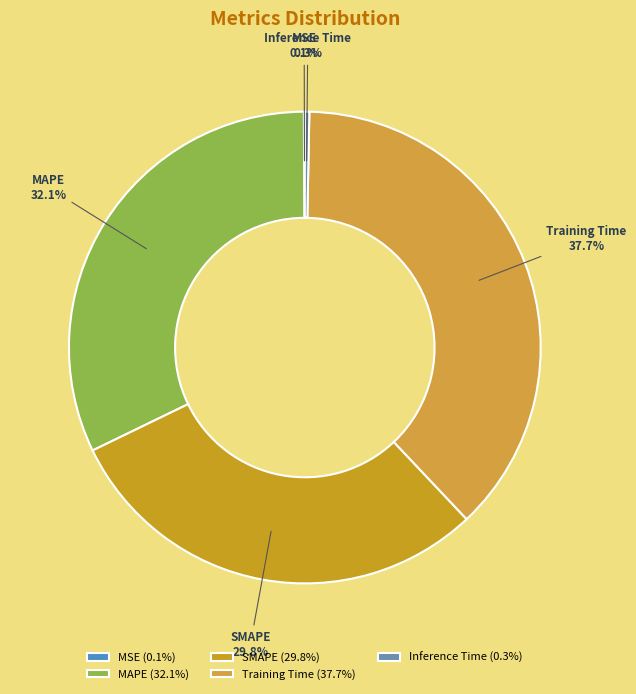

Between MAPE and SMAPE, which is larger?

MAPE